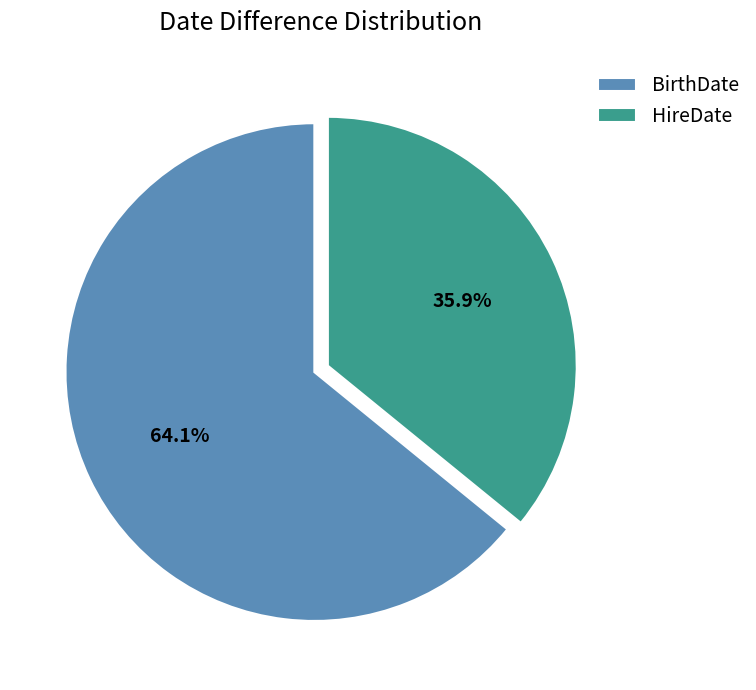

To the nearest percent, what portion does HireDate represent?

36%